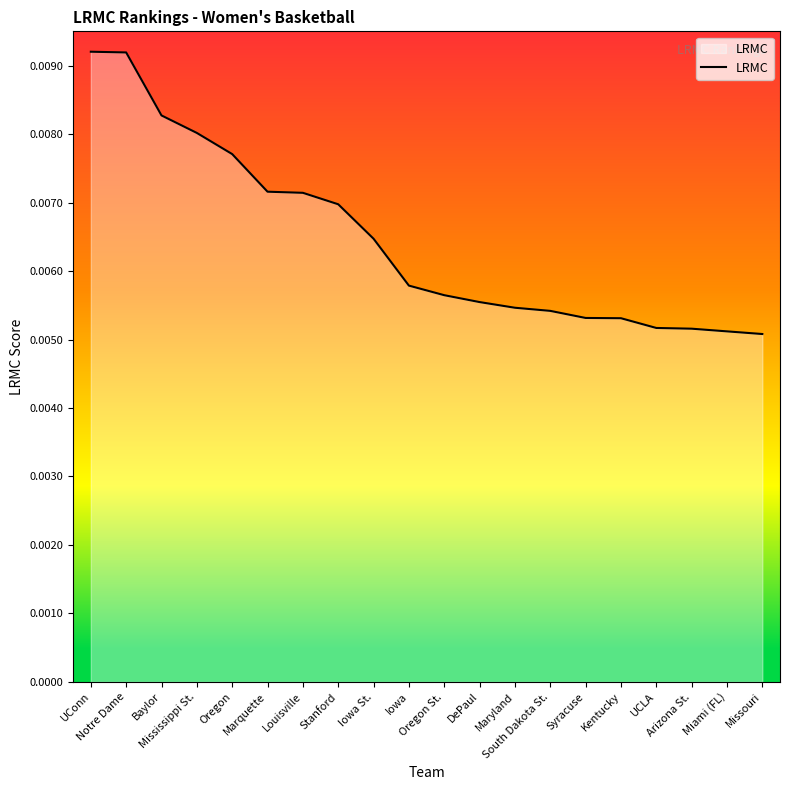

List the labels in order of value, largest first.

UConn, Notre Dame, Baylor, Mississippi St., Oregon, Marquette, Louisville, Stanford, Iowa St., Iowa, Oregon St., DePaul, Maryland, South Dakota St., Syracuse, Kentucky, UCLA, Arizona St., Miami (FL), Missouri